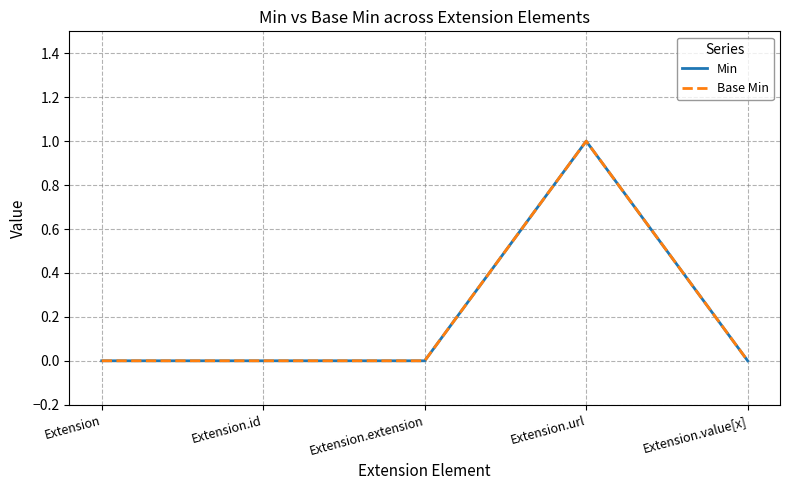

Which series has the widest spread of values?

Min